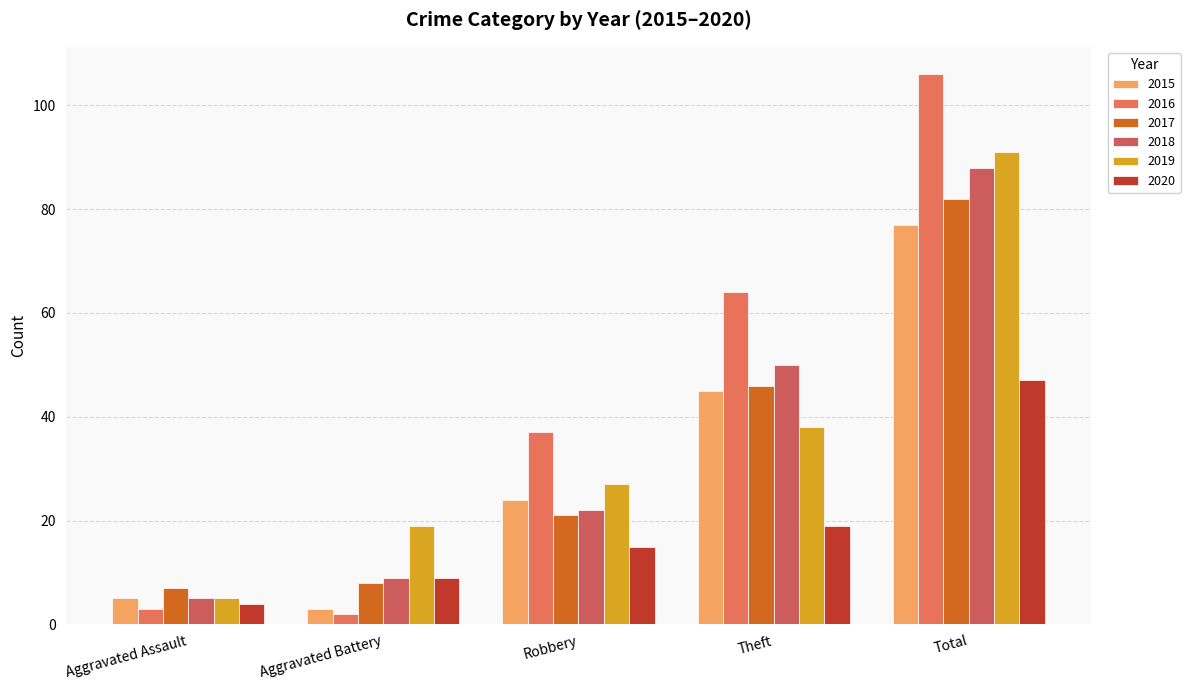

What is the lowest value of the 2017 series?

7